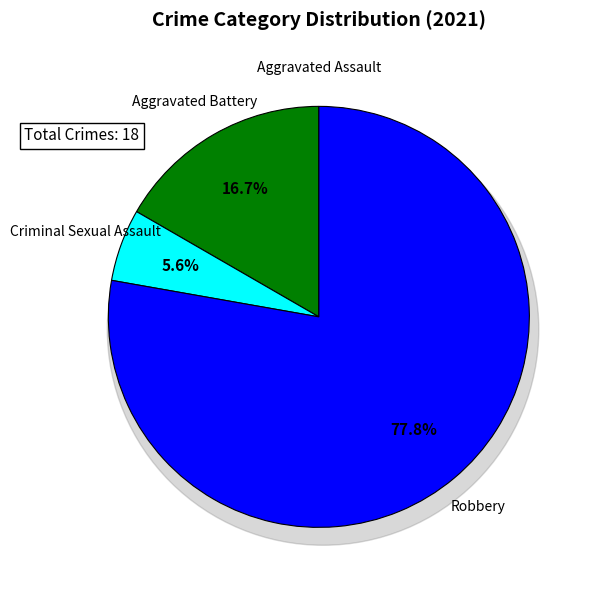

Which slice represents more than half of the pie?

Robbery